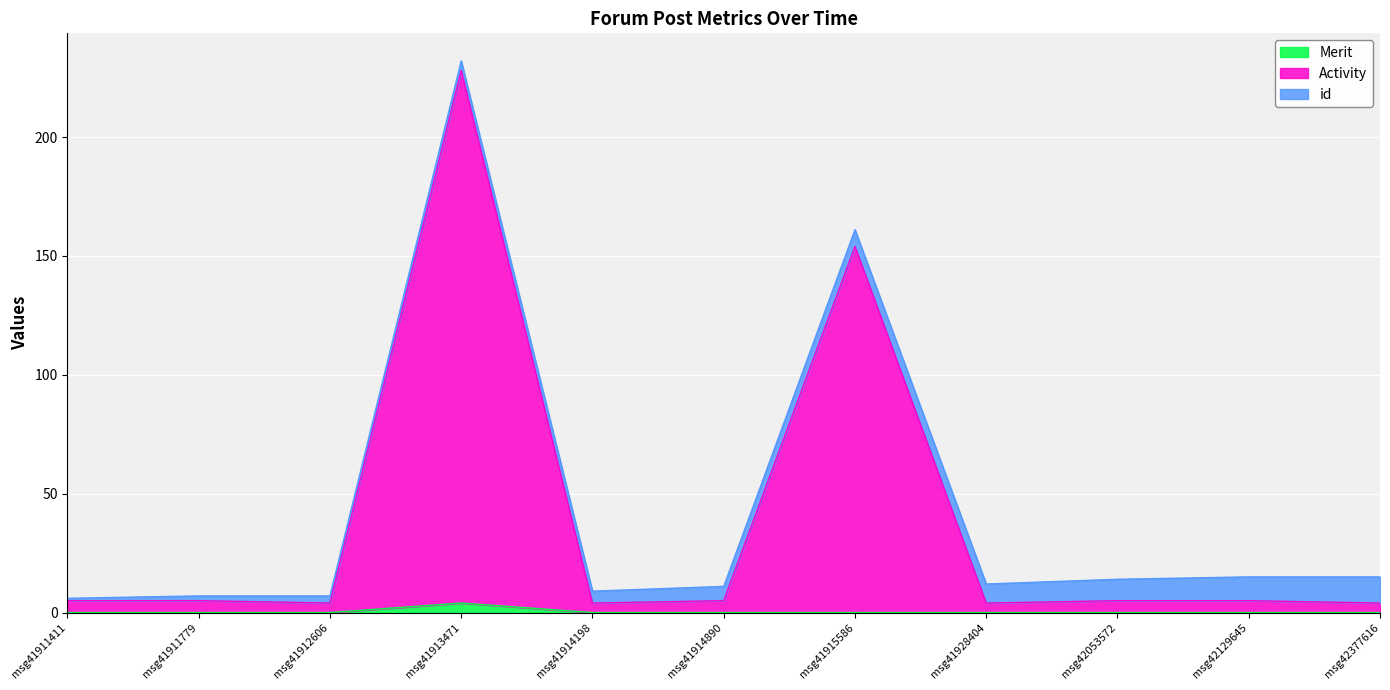

The Activity series shows 7 at msg41912606. True or false?

False